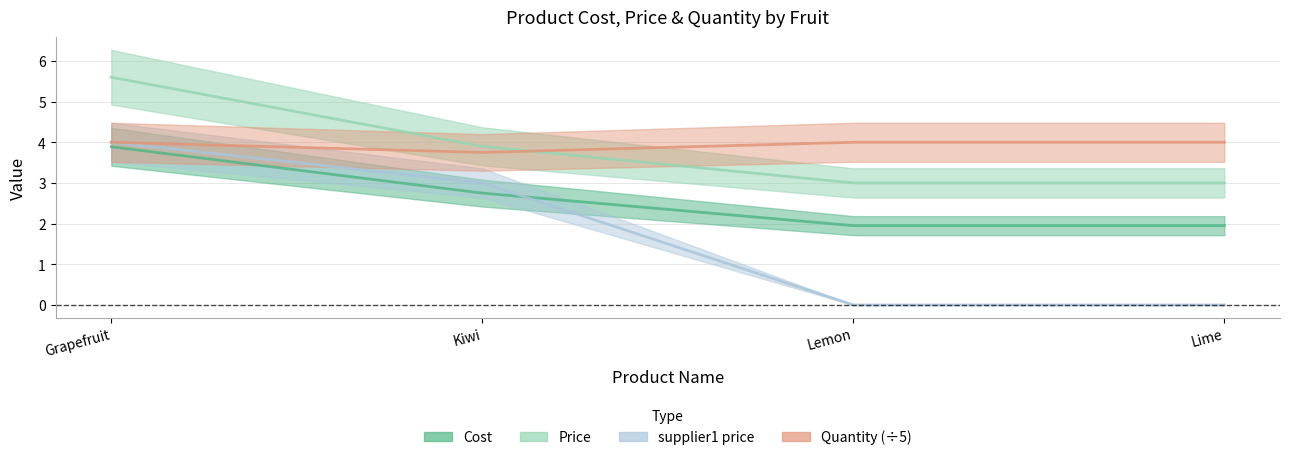

List the labels in order of supplier1 price value, largest first.

Grapefruit, Kiwi, Lemon, Lime